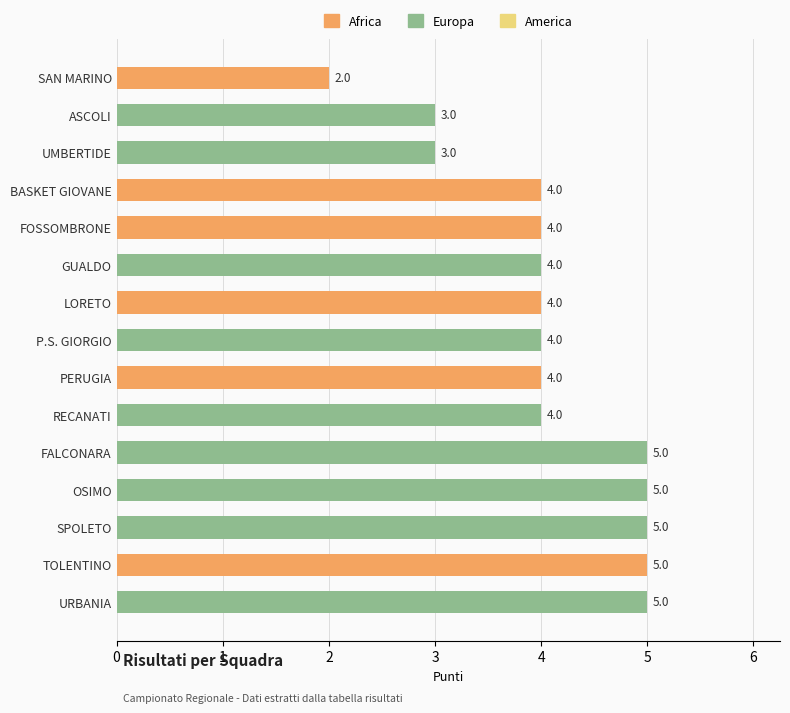

What is the maximum value shown in the chart?

5